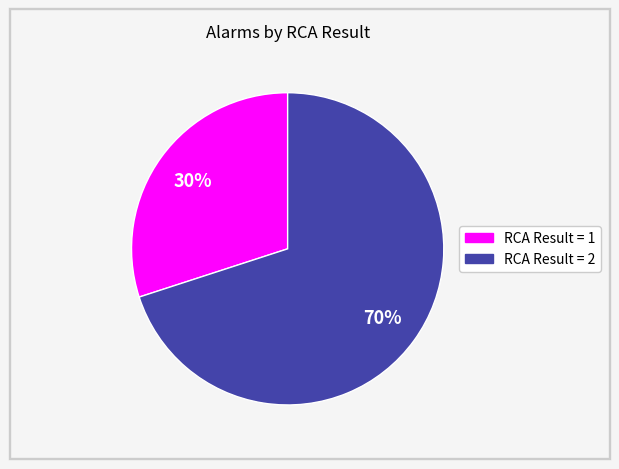

Is there a majority slice in this chart?

Yes